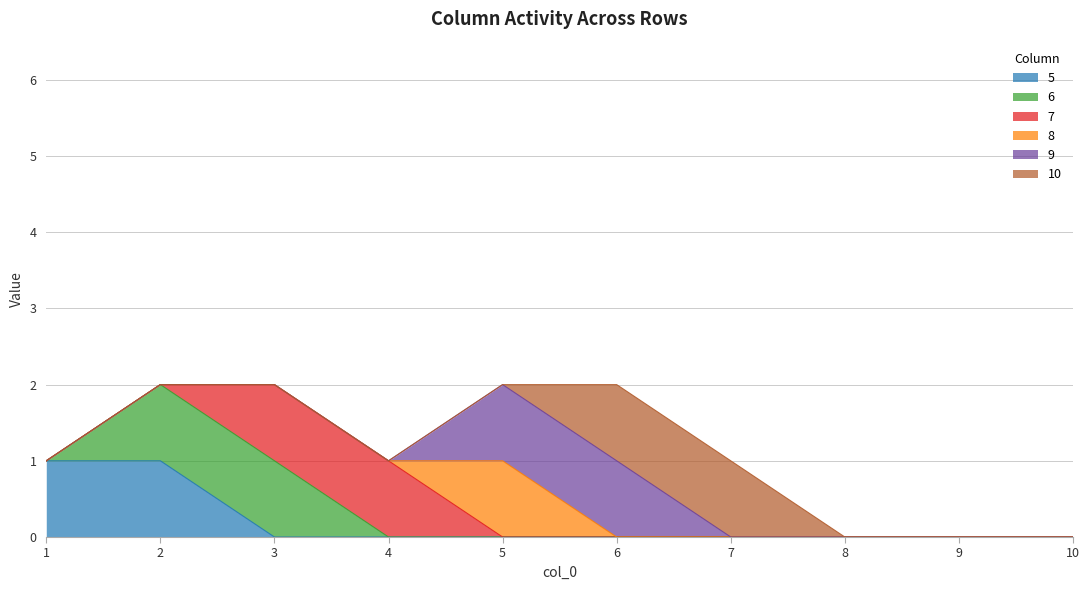

What are all the series names shown in the legend?

5, 6, 7, 8, 9, 10